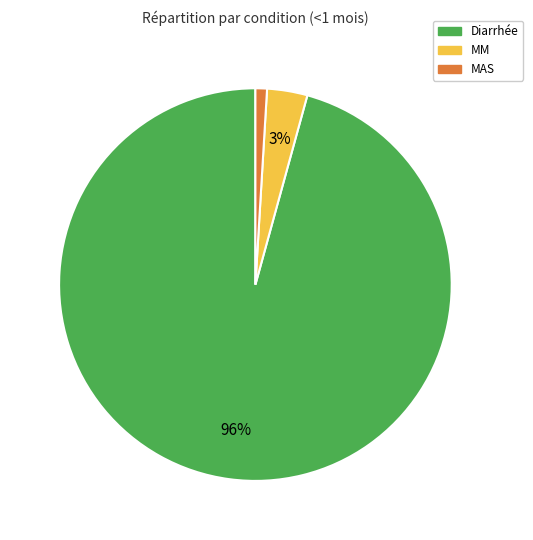

Combined, do MM and Diarrhée account for over 50%?

Yes